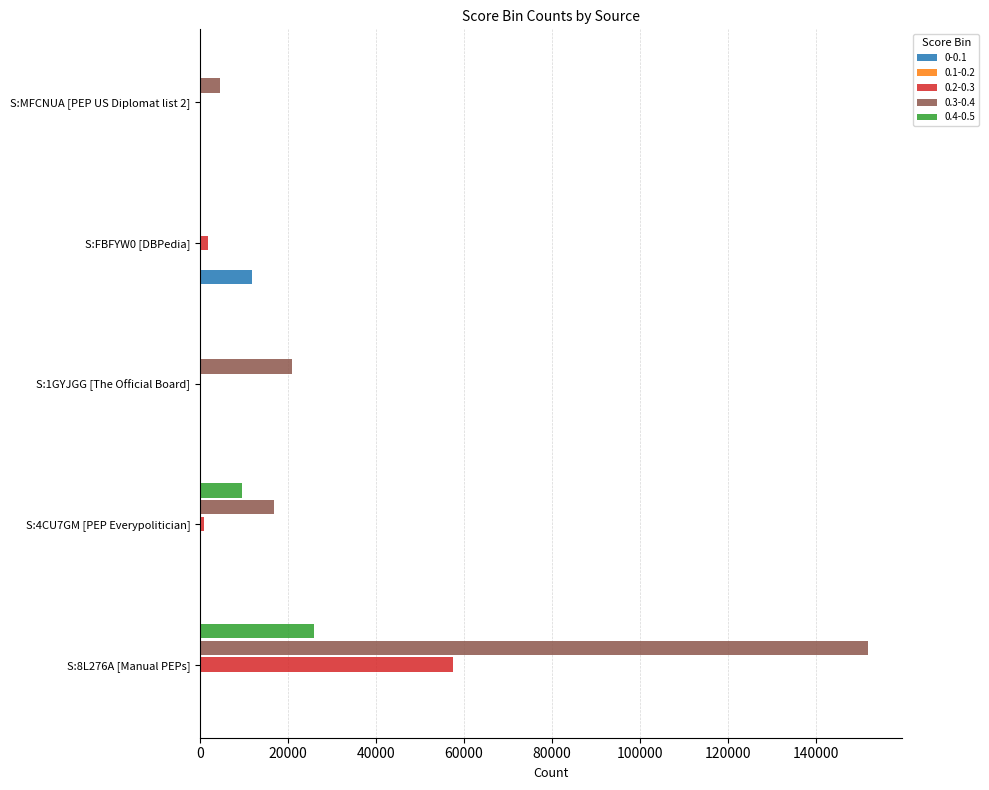

Which category has the highest value in the 0-0.1 series?

S:FBFYW0 [DBPedia]